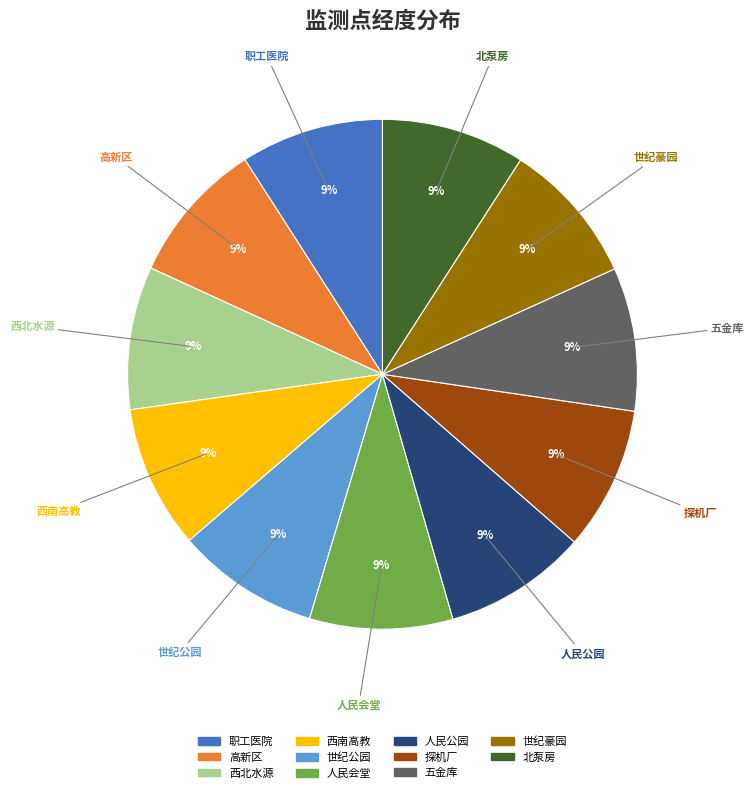

Approximately how many times larger is the value at 西北水源 compared to 西南高教?

1.0